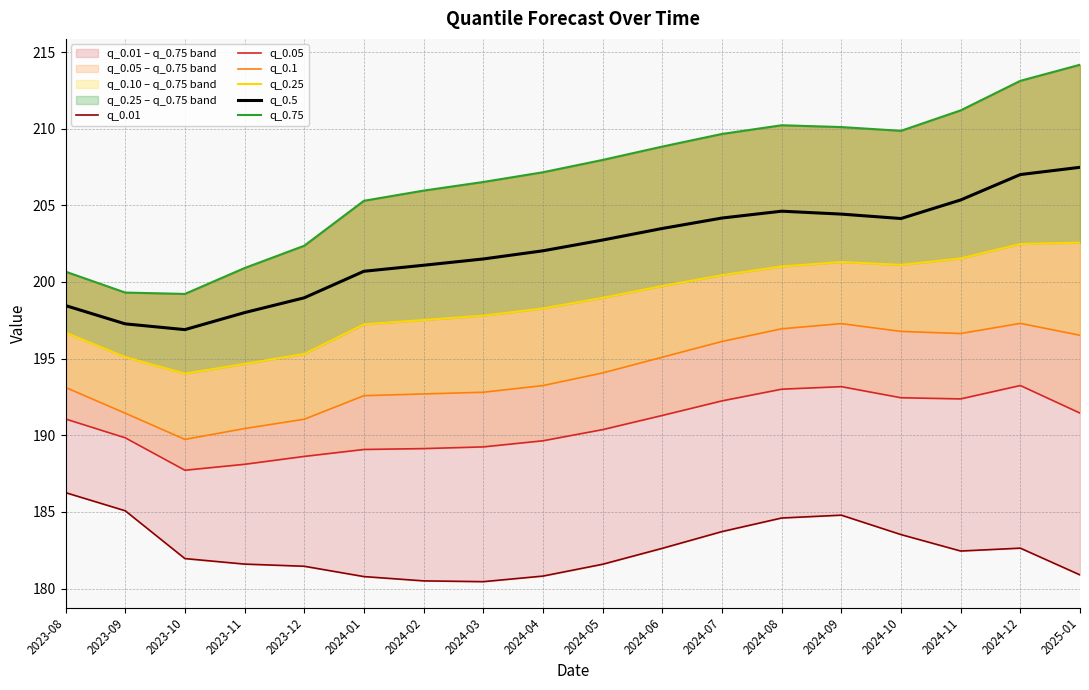

What is the total value across all series at 2024-10?

1187.8